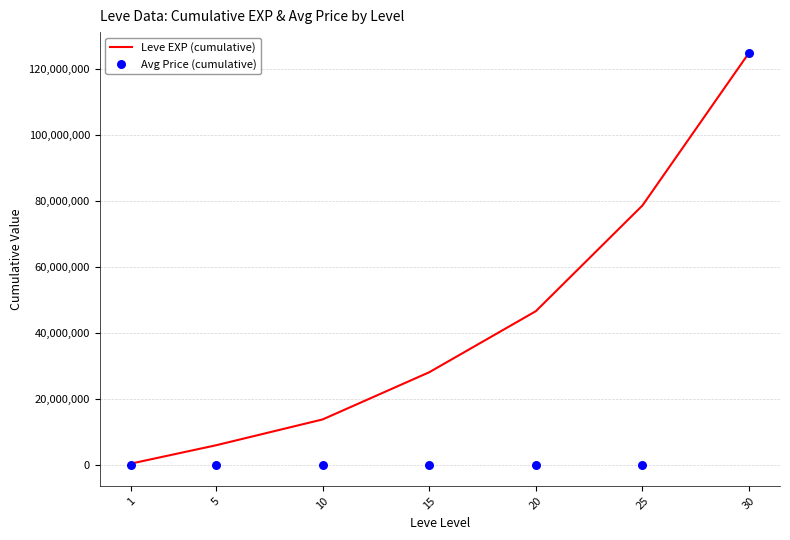

At how many categories does at least one series exceed 42045815?

3